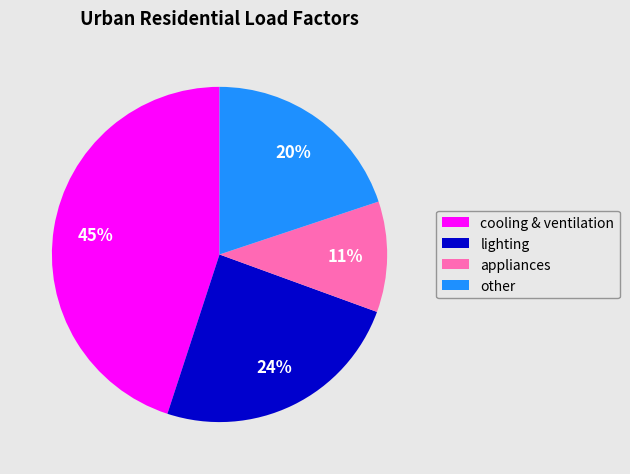

True or false: other accounts for 6% of the total.

False